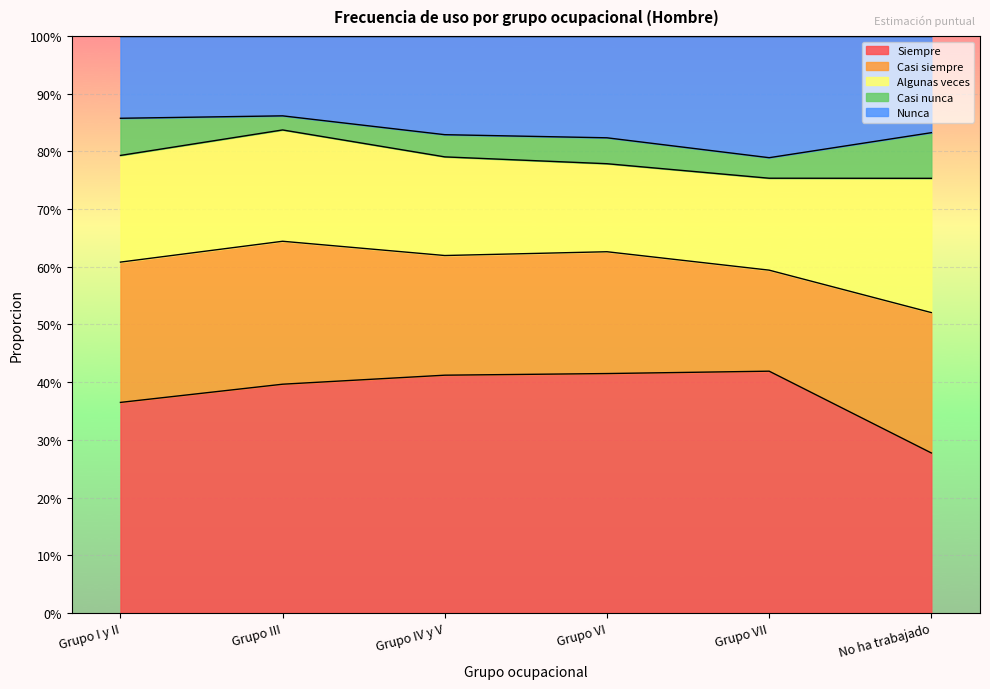

Which series changed the most between Grupo VI and No ha trabajado?

Siempre